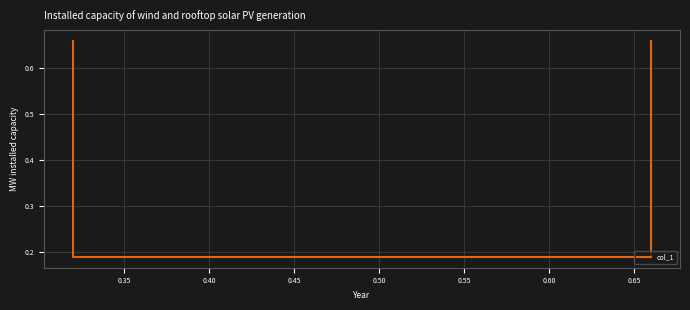

What is the average value?

0.4